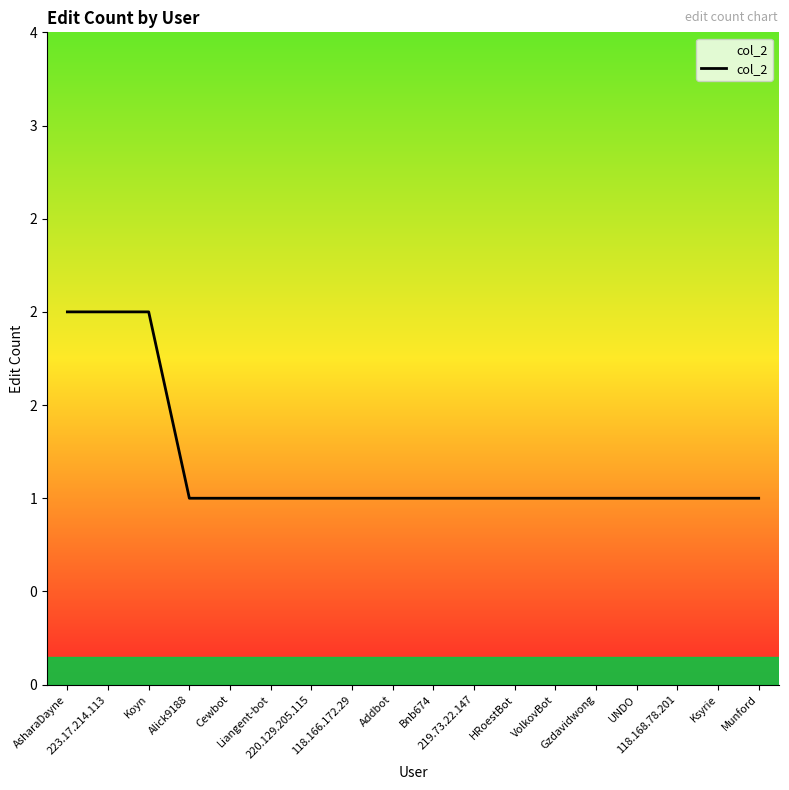

Where is the data nearest to the value 1?

Alick9188